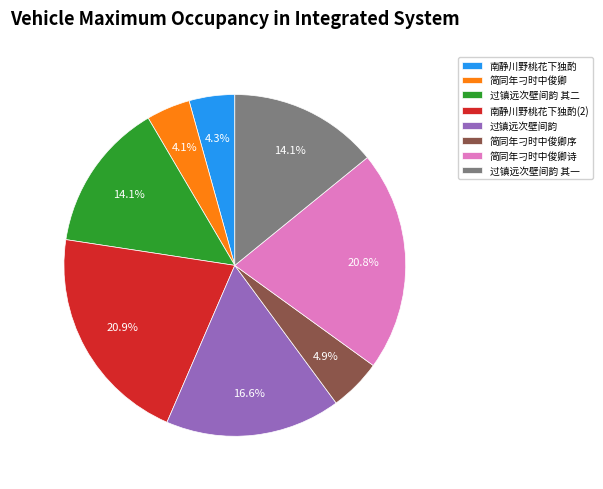

Between 简同年刁时中俊卿诗 and 过镇远次壁间韵 其二, which is larger?

简同年刁时中俊卿诗